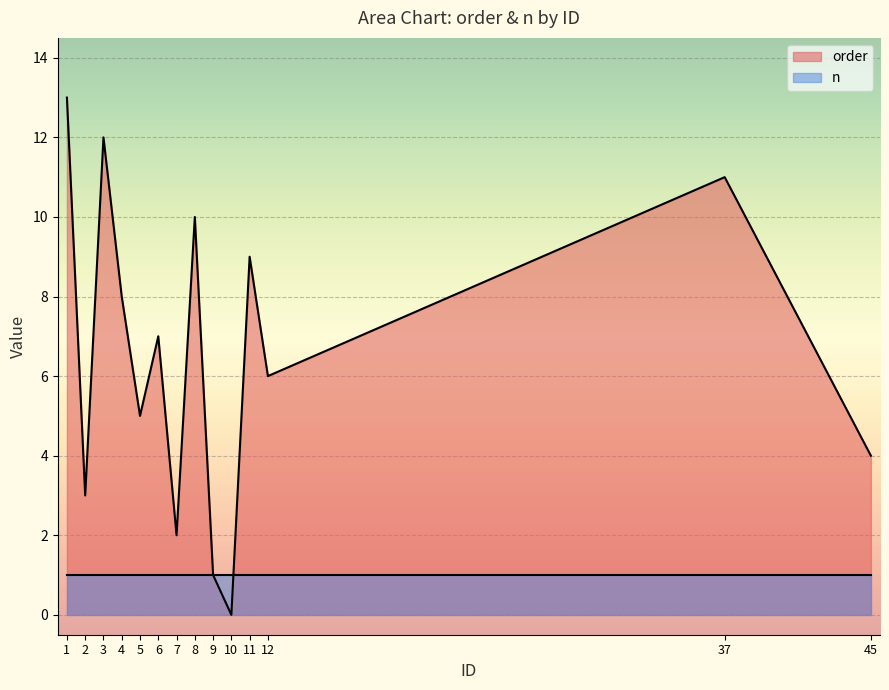

How many categories are shown in the chart?

14